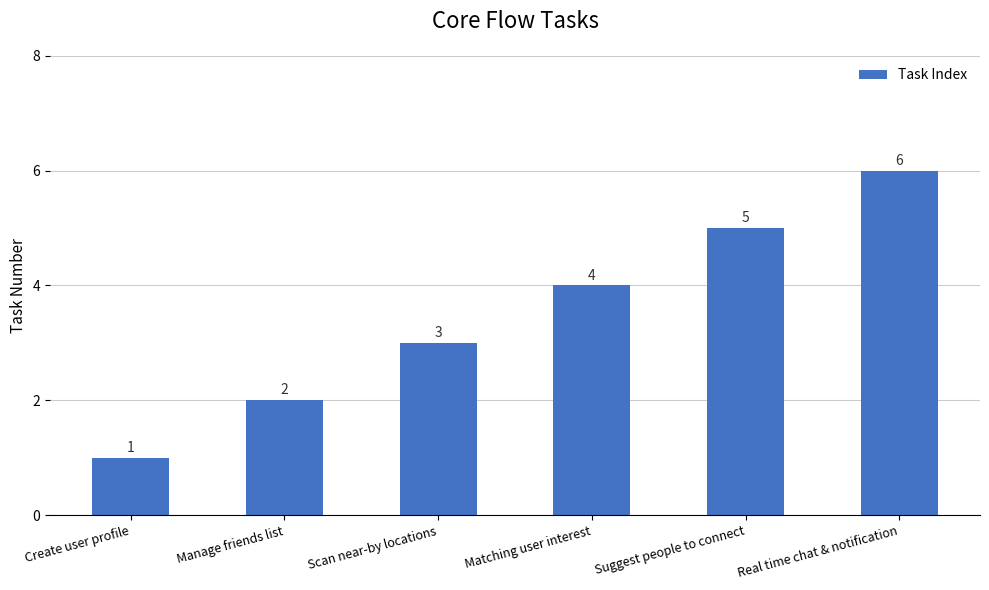

Rank the categories by value from highest to lowest.

Real time chat & notification, Suggest people to connect, Matching user interest, Scan near-by locations, Manage friends list, Create user profile